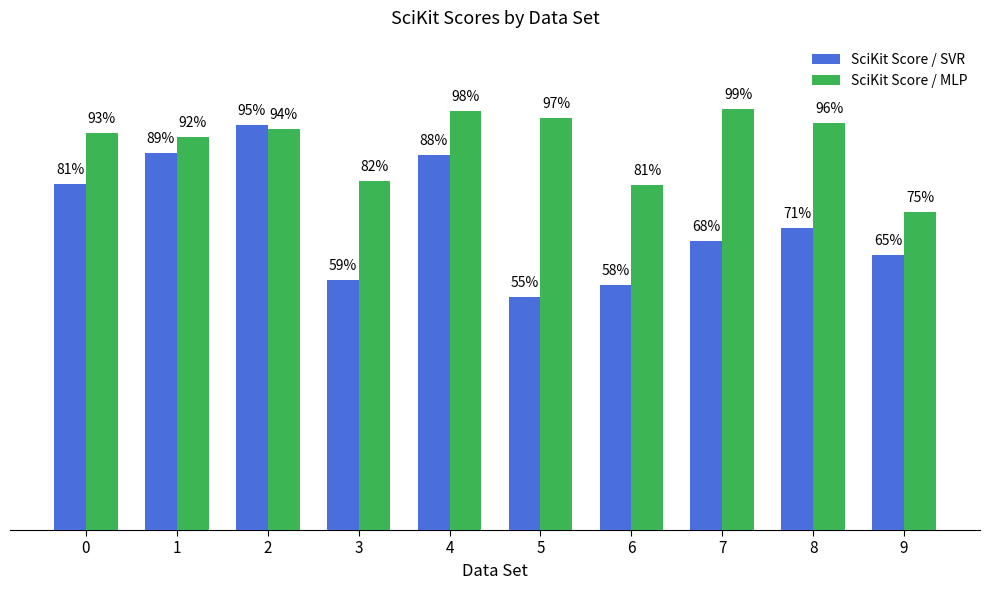

What is the spread (max minus min) of values at 3?

0.2